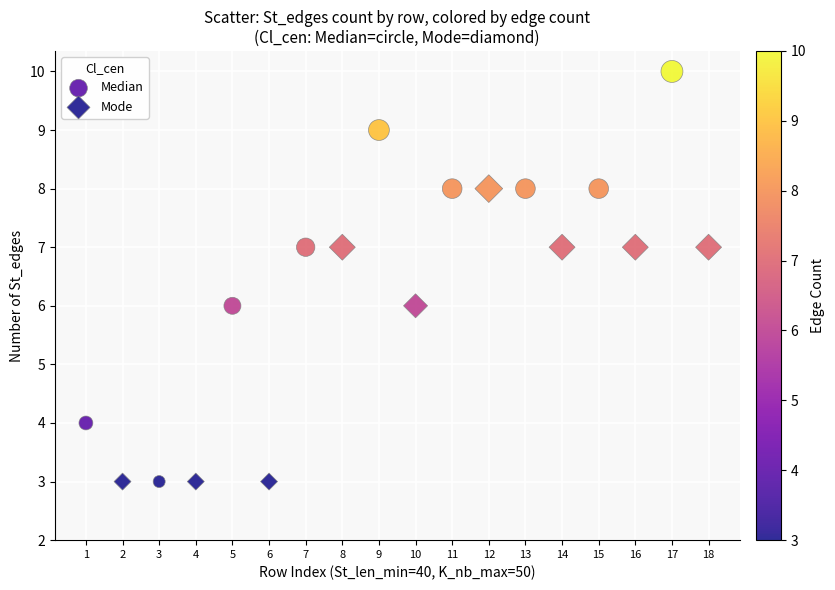

Which series reaches the maximum Y coordinate?

Median